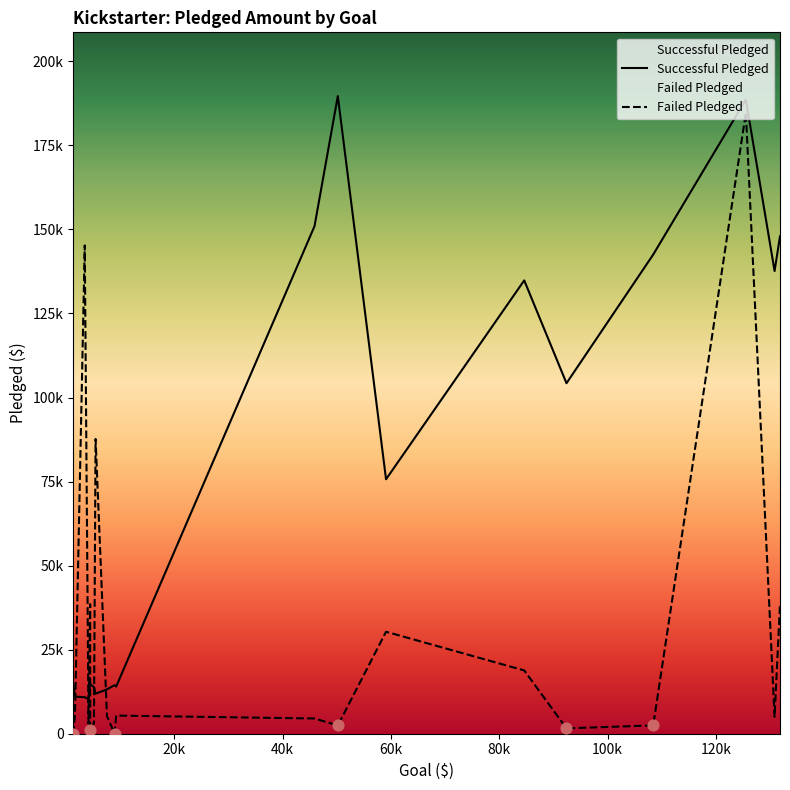

Which series reaches the maximum Y coordinate?

Successful Pledged